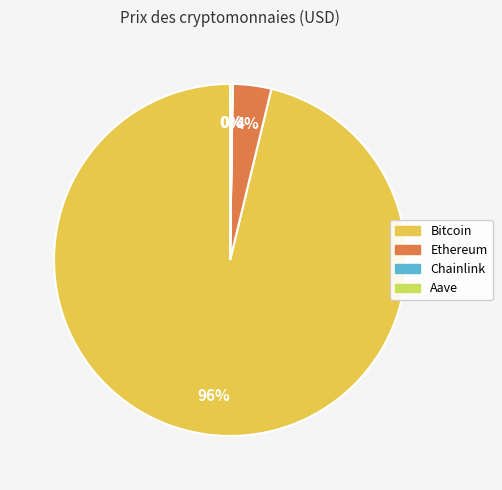

Is the sum of Bitcoin and Ethereum greater than half?

Yes